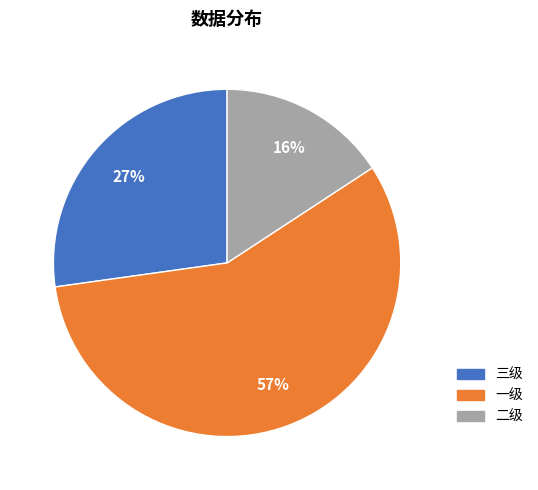

To the nearest percent, what portion does 二级 represent?

16%